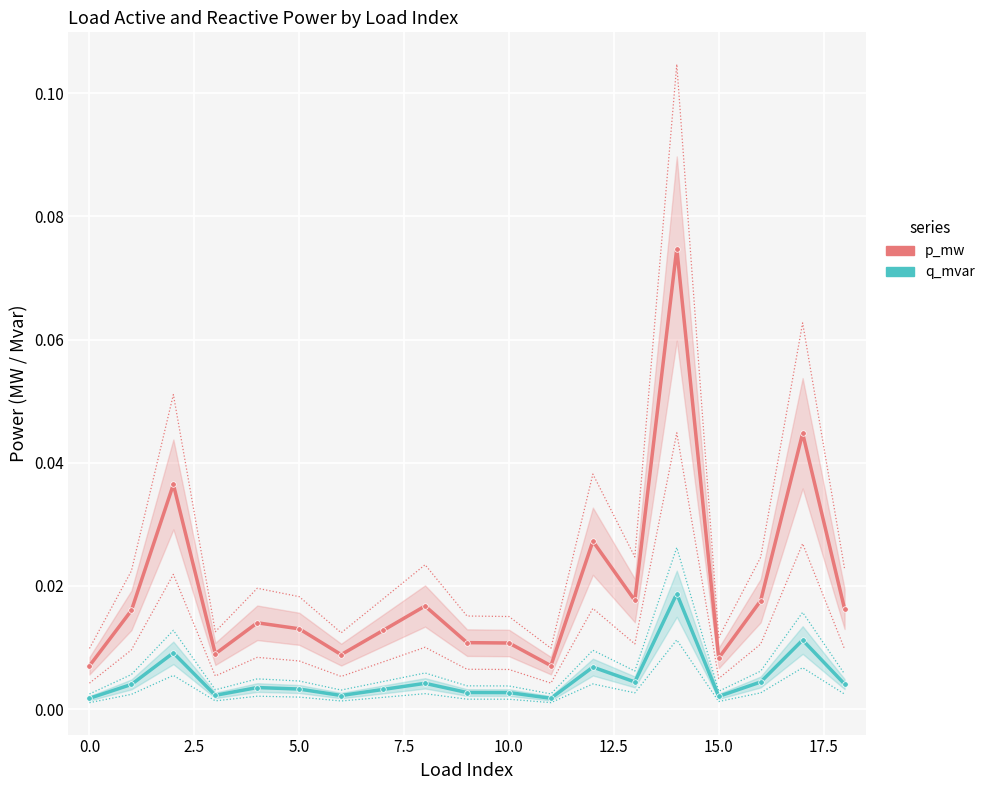

Between 12.5 and 11, which is larger?

12.5